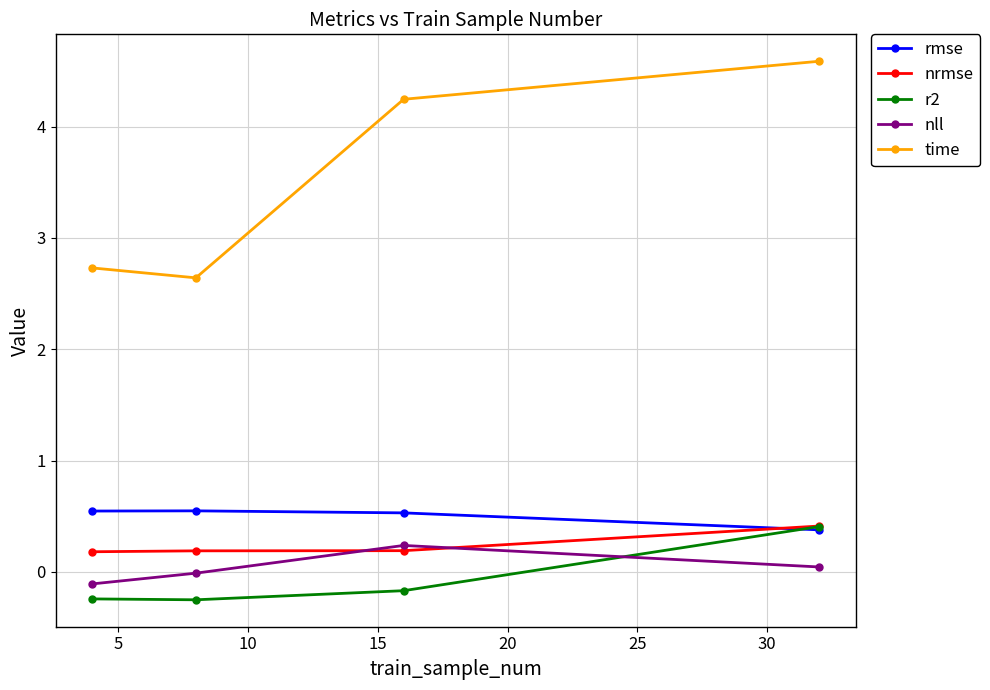

What is the maximum value shown in the chart?

4.6